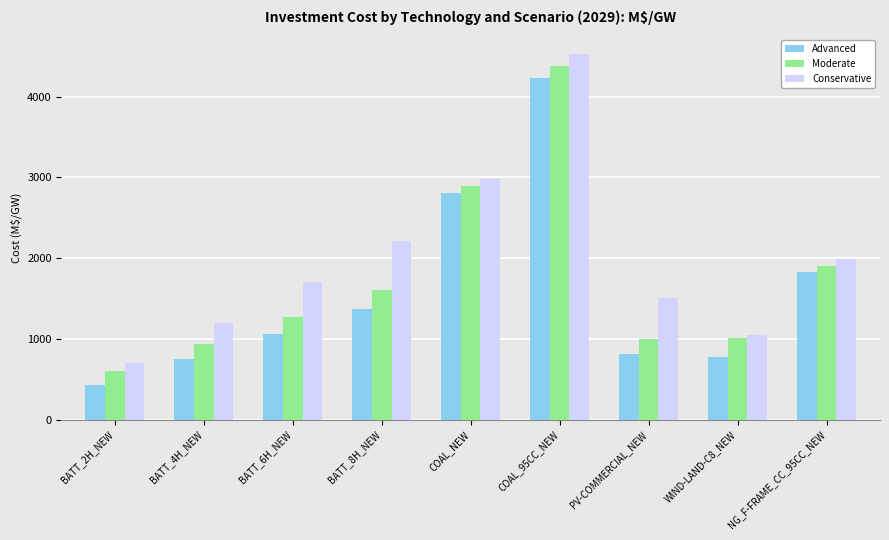

How many data points in Conservative are above 1705?

5